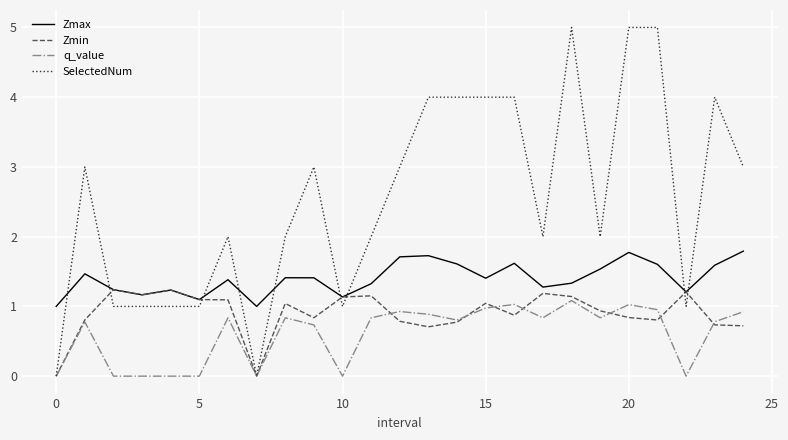

What are all the series names shown in the legend?

Zmax, Zmin, q_value, SelectedNum